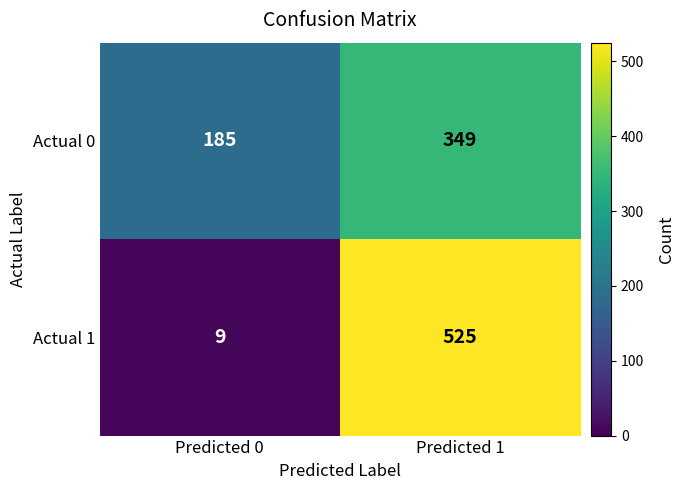

Which category has the highest value across all series?

Predicted 1